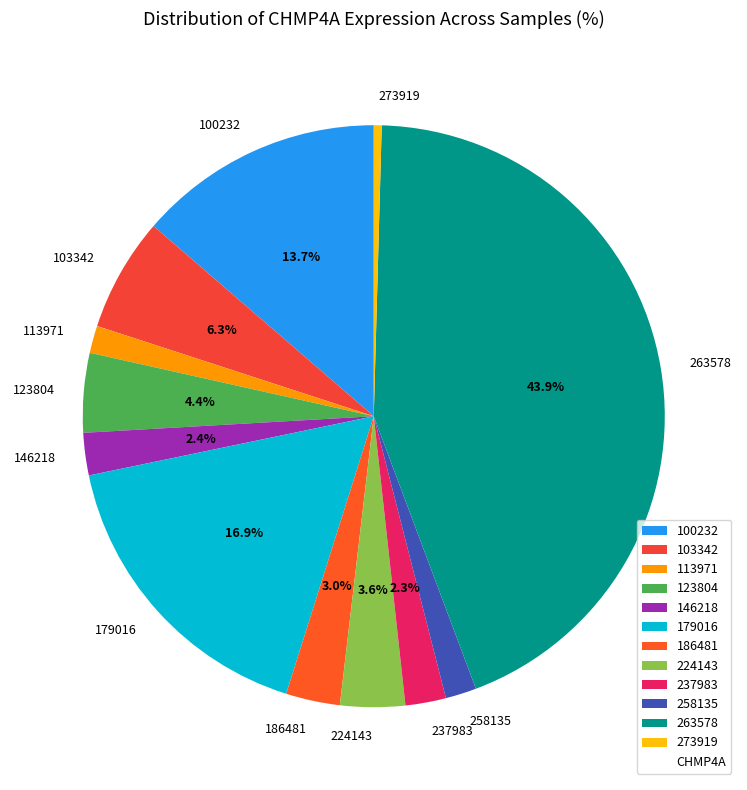

Is the sum of 179016 and 263578 greater than half?

Yes